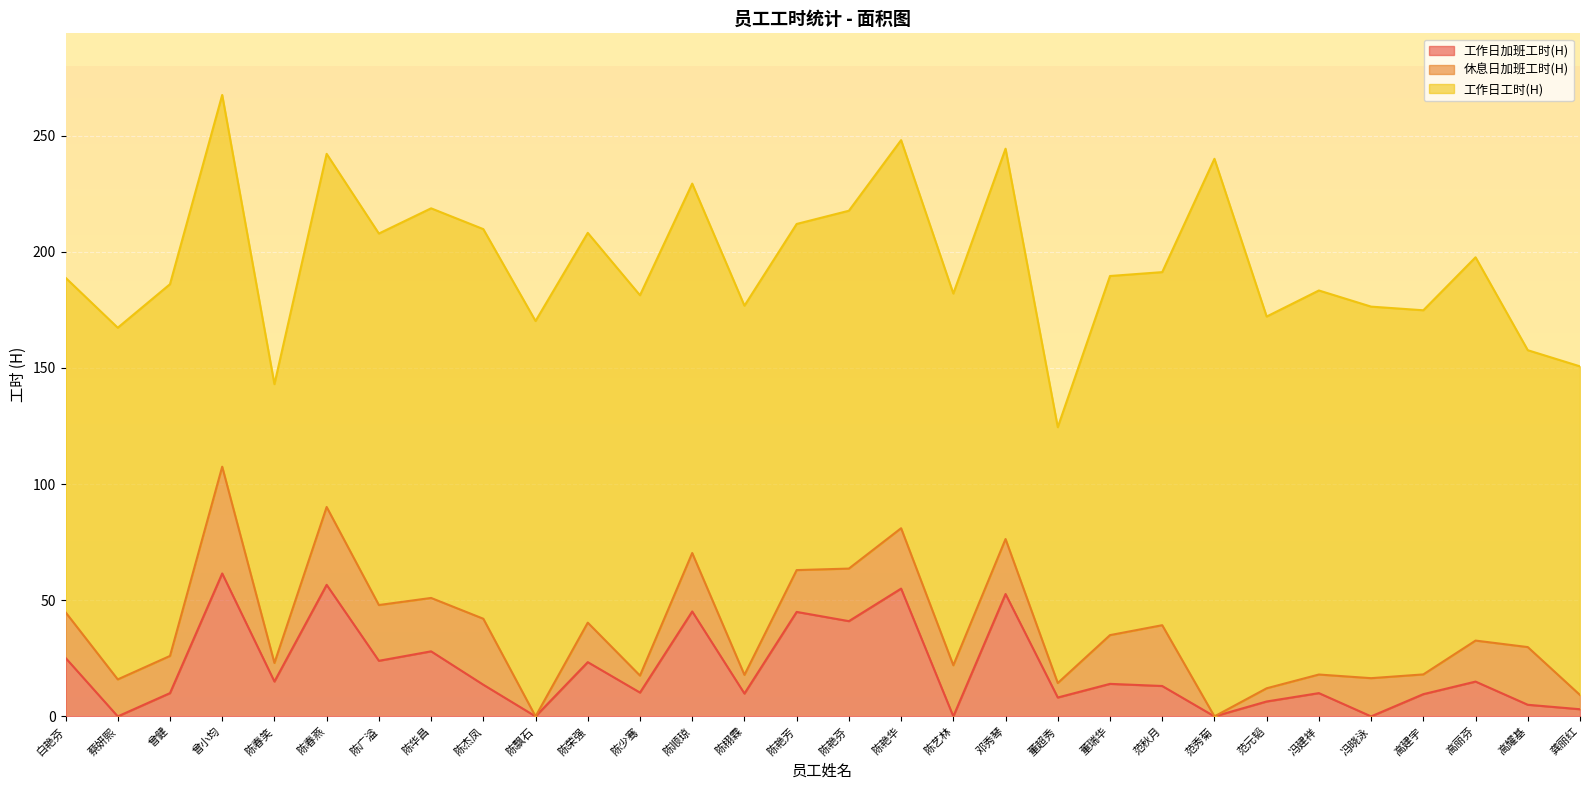

What is the average value of the 工作日工时(H) series?

157.8